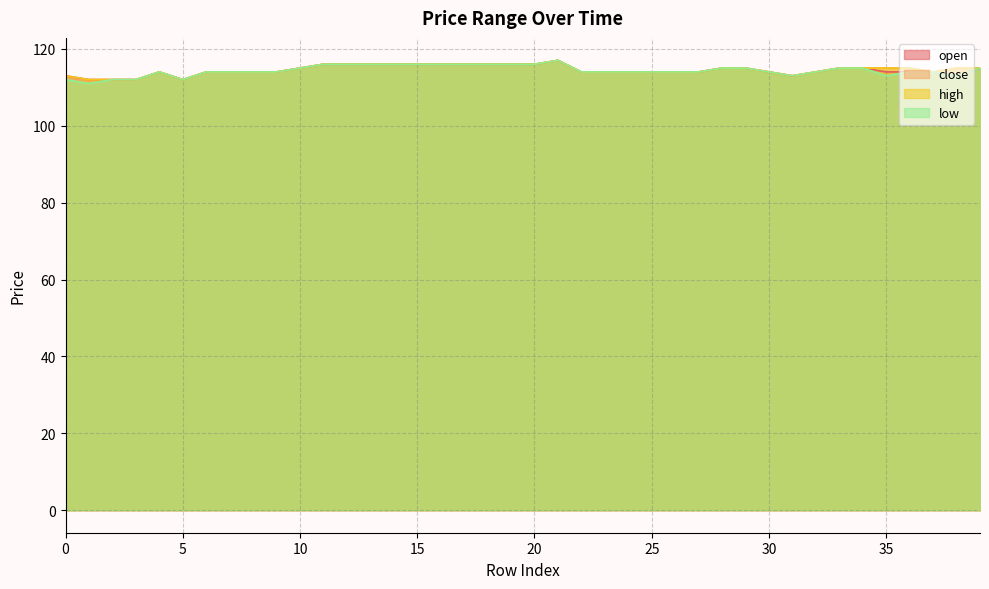

Where is high nearest to the value 114?

4